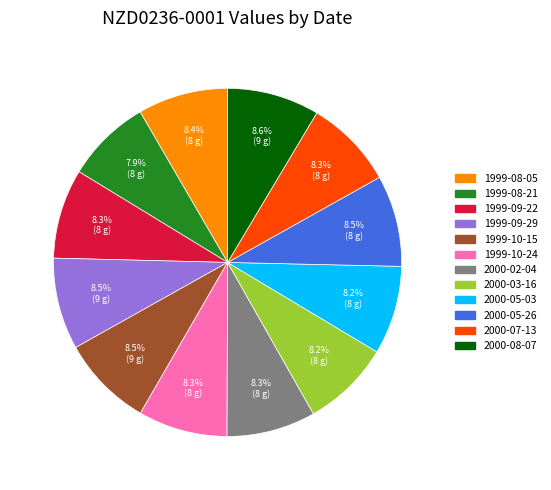

Is there any slice that represents more than half of the pie?

No